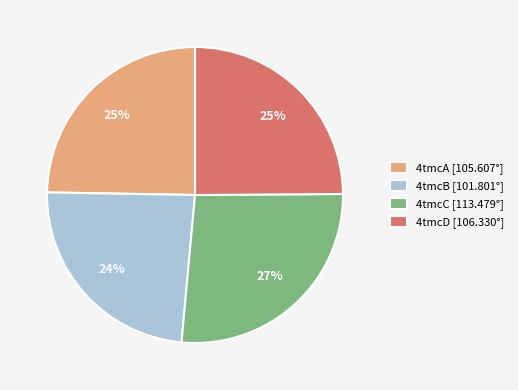

Approximately how many times larger is the value at 4tmcC [113.479°] compared to 4tmcA [105.607°]?

1.1